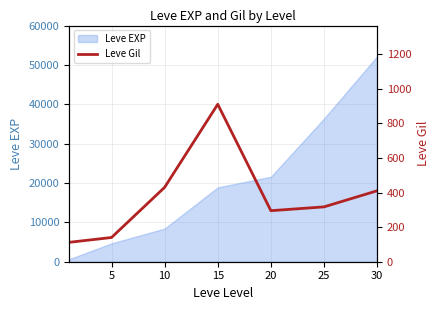

What is the value of the 3rd point from the left?

430